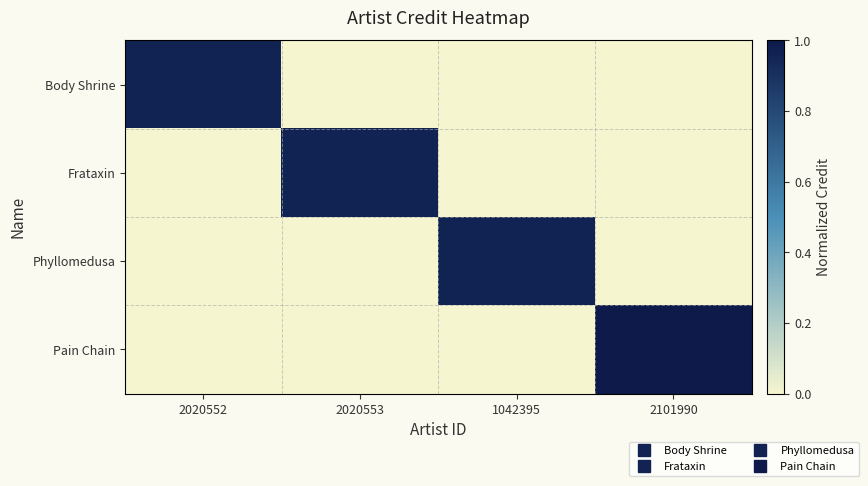

At how many categories does at least one series exceed 0?

4